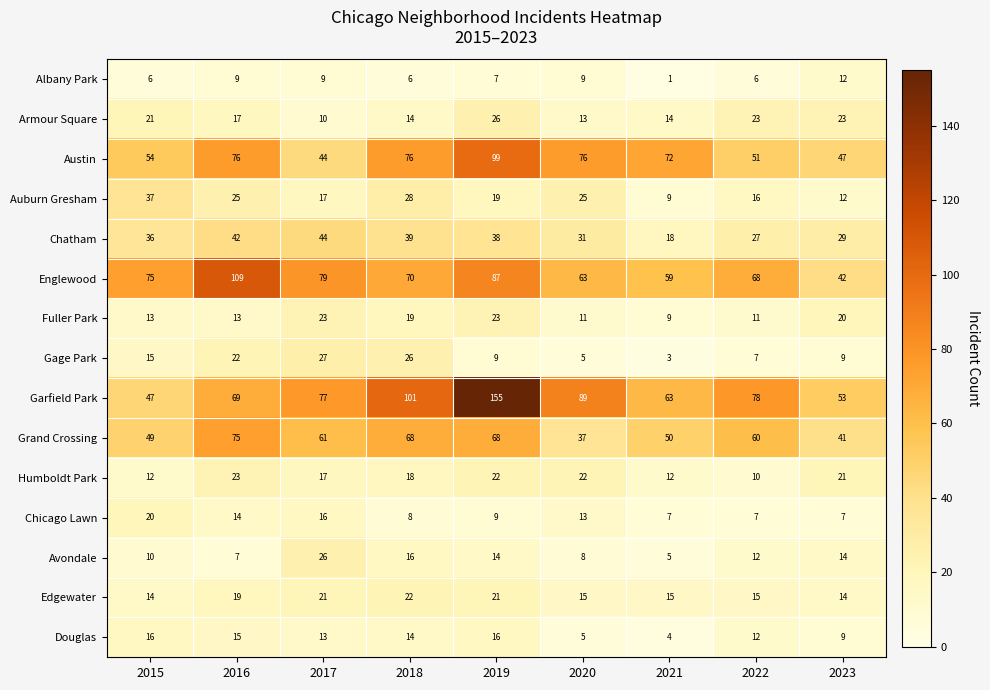

At which label is Austin closest to 71?

2021